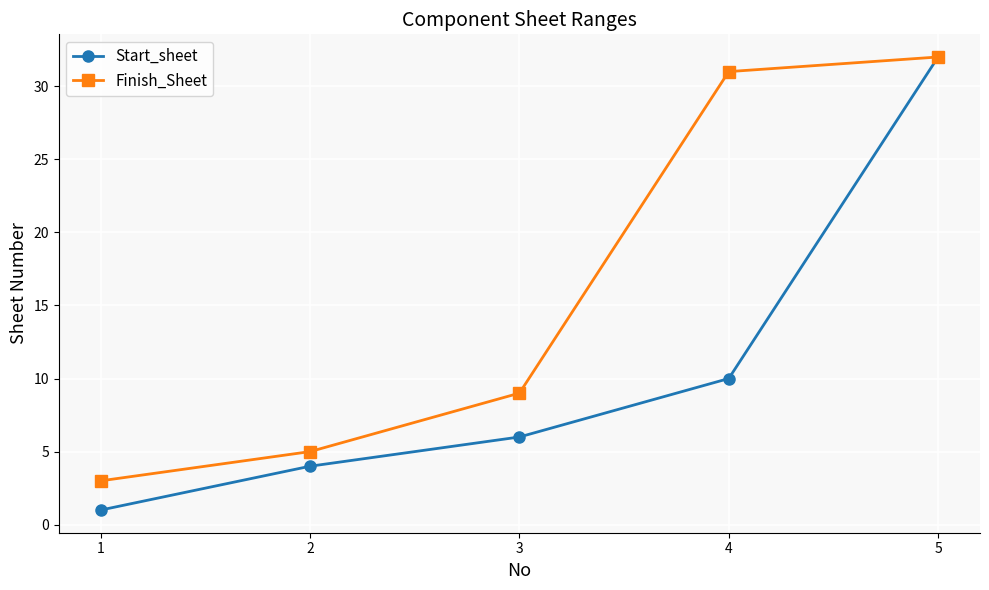

What is the average value of the Finish_Sheet series?

16